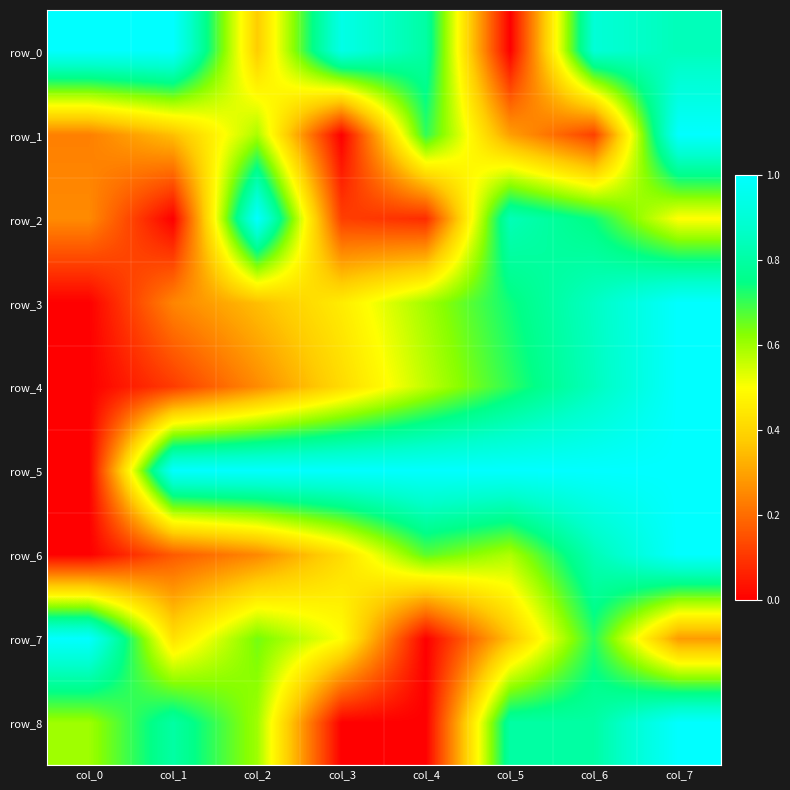

At col_5, list the series in order from largest to smallest.

row_5, row_2, row_8, row_3, row_4, row_6, row_7, row_1, row_0